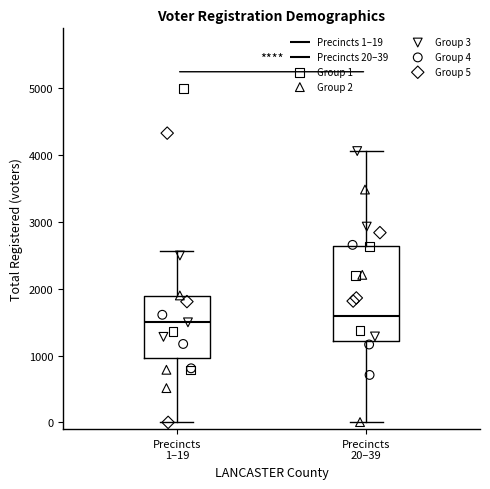

Comparing the boxes themselves (not the whiskers), which one is the tallest?

Precincts 20–39